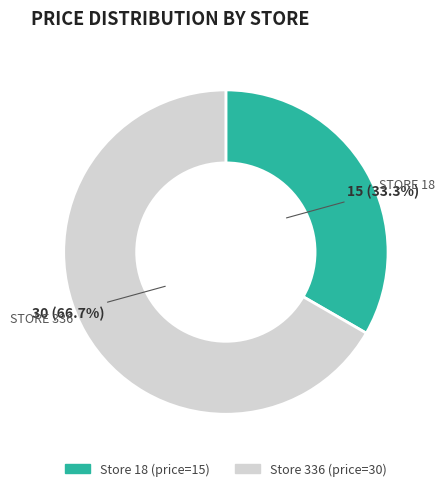

How many segments does this pie chart have?

2